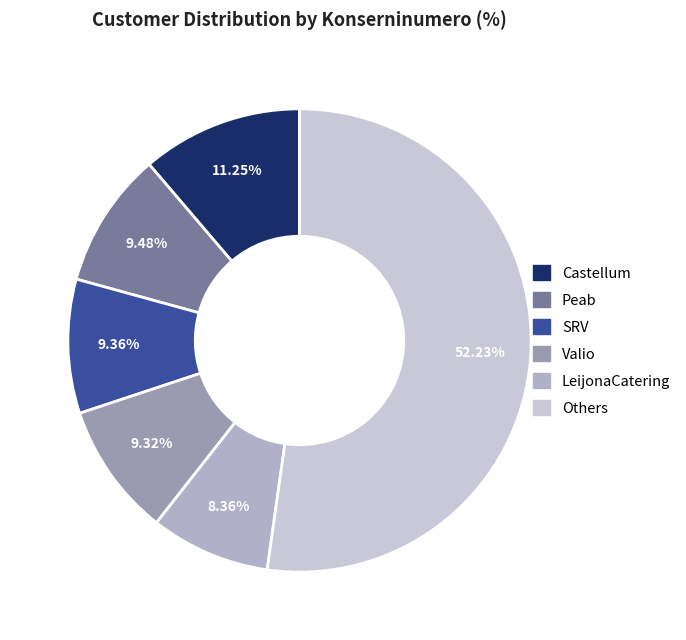

To the nearest percent, what is the difference between the largest and smallest slice percentages?

44%